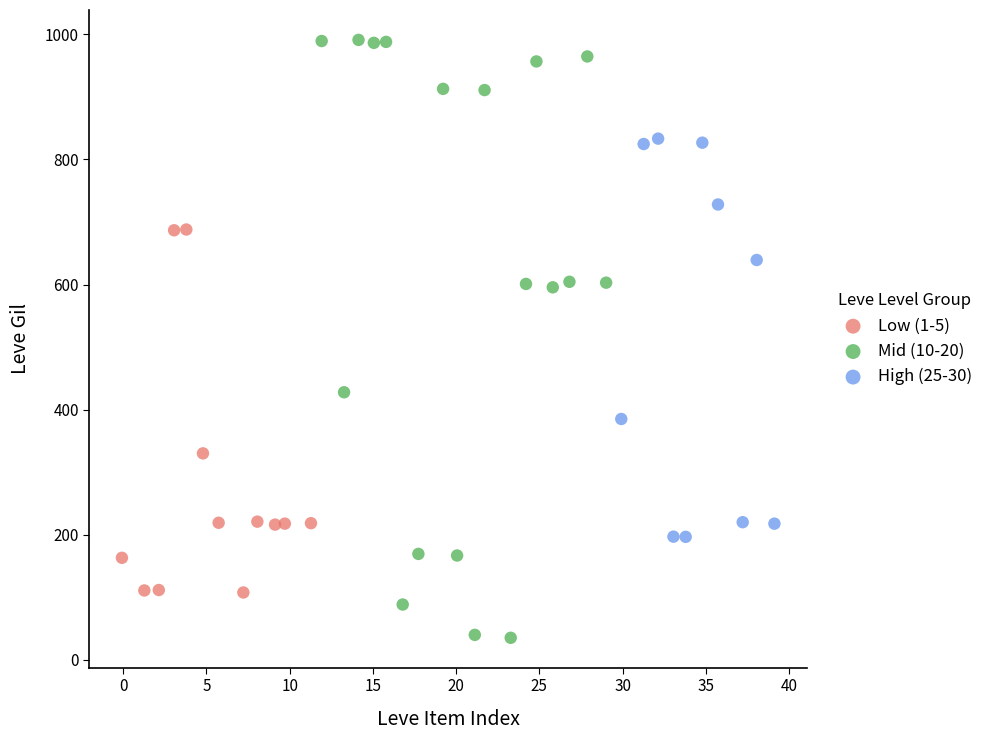

What are all the series names shown in the legend?

Low (1-5), Mid (10-20), High (25-30)